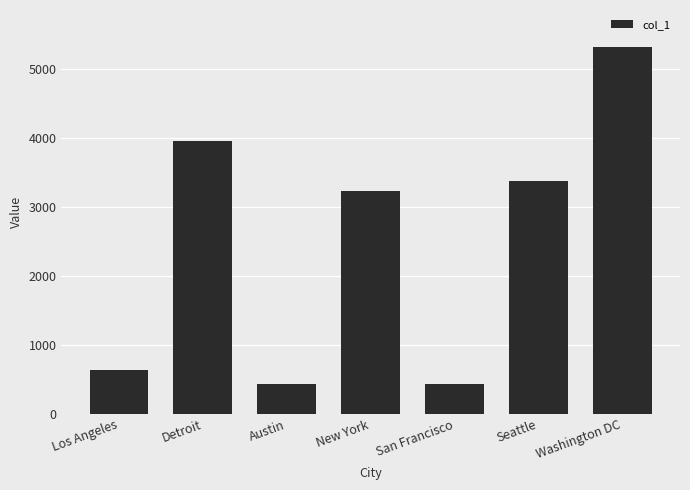

What is the maximum value shown in the chart?

5316